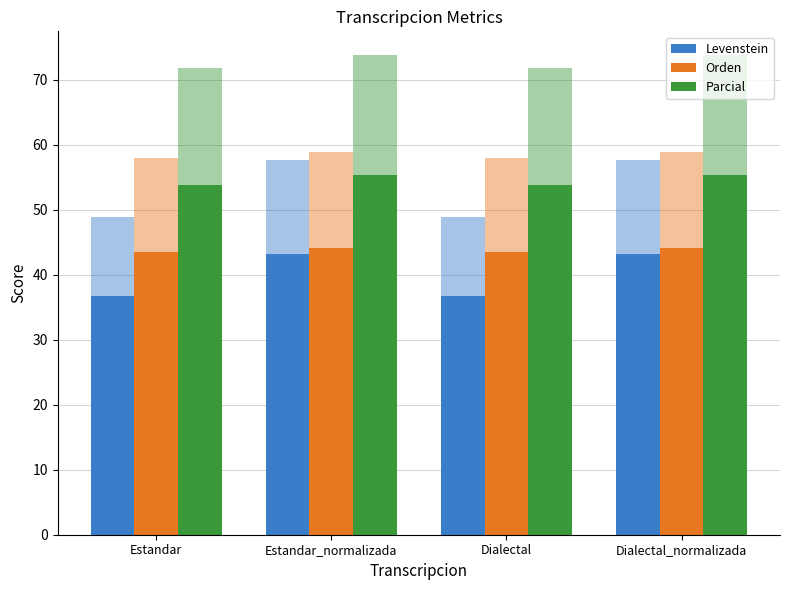

How many bars are there in each group?

3